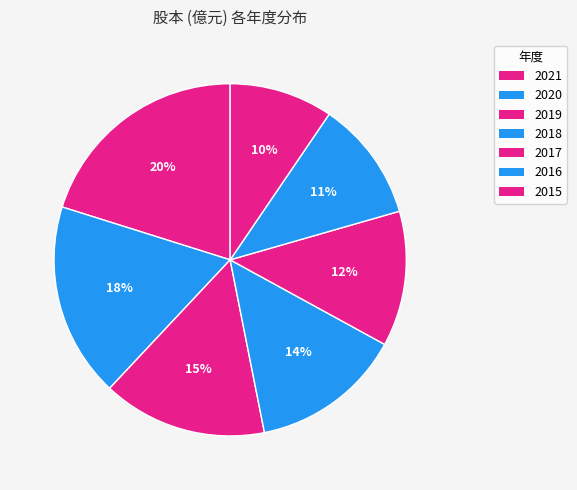

Is it true that 2021 is 20% of the pie?

True